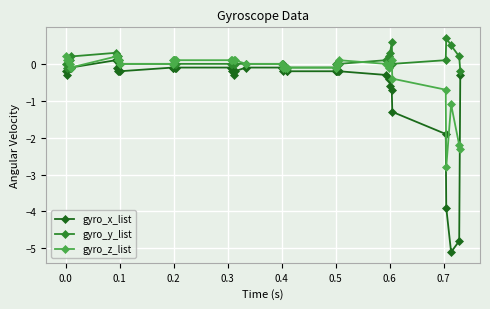

What is the maximum value shown in the chart?

0.7